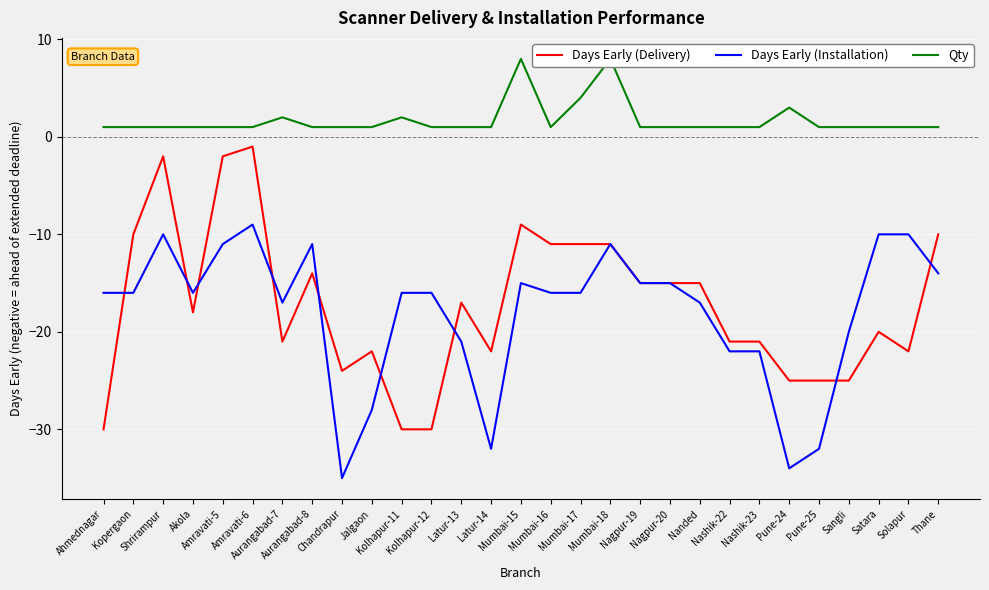

True or false: Days Early (Delivery) has a value of -4 at Aurangabad-8.

False